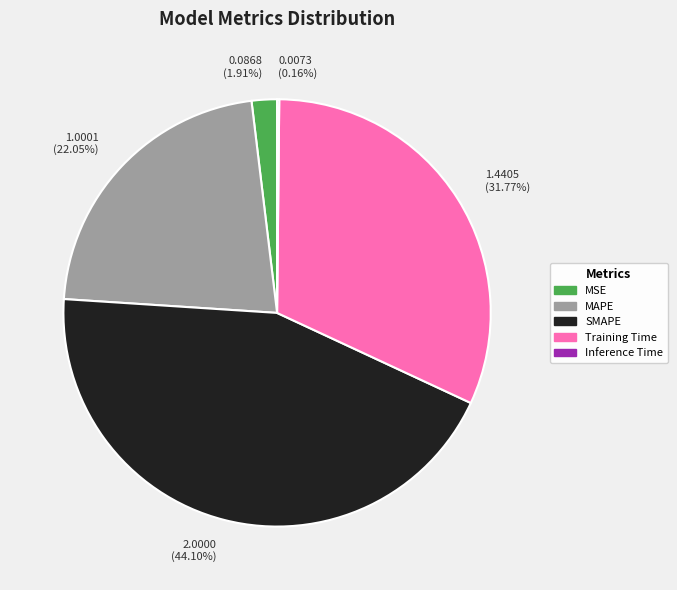

Is there any slice that represents more than half of the pie?

No